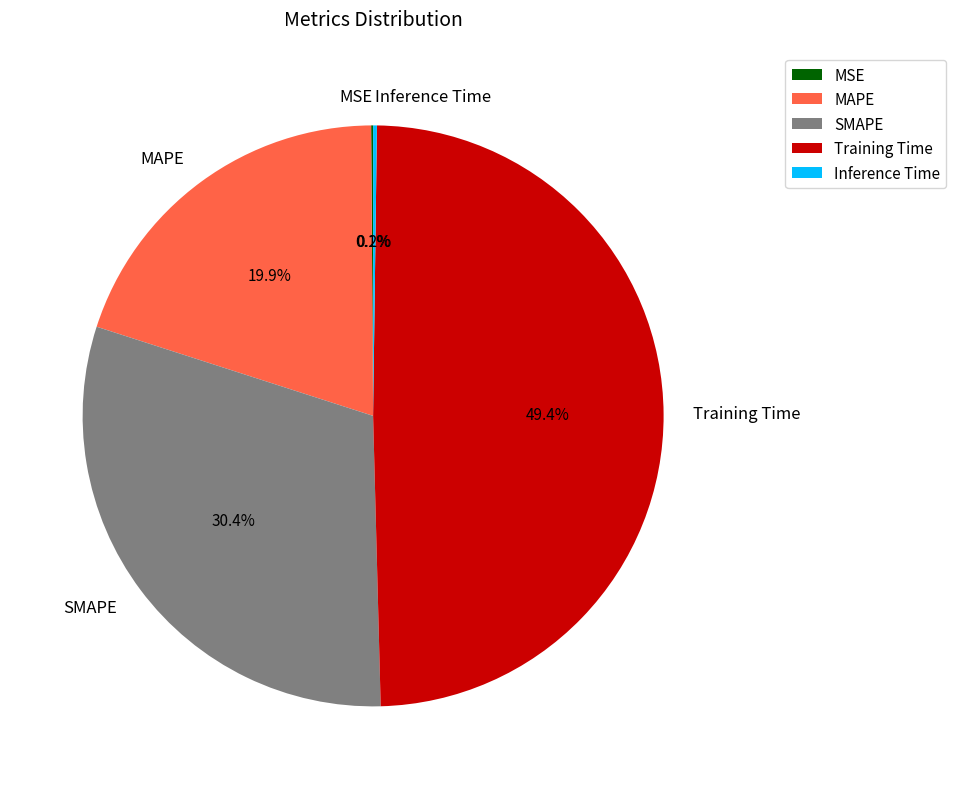

To the nearest percent, what is the average slice percentage?

20%